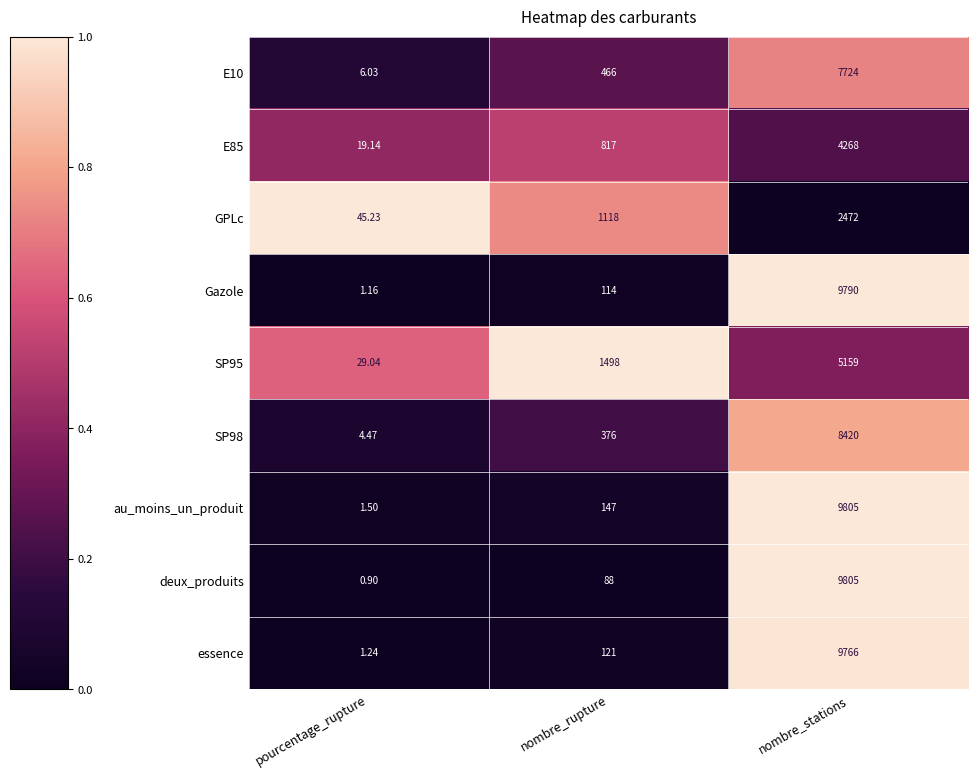

Which series has the largest total across all categories?

au_moins_un_produit